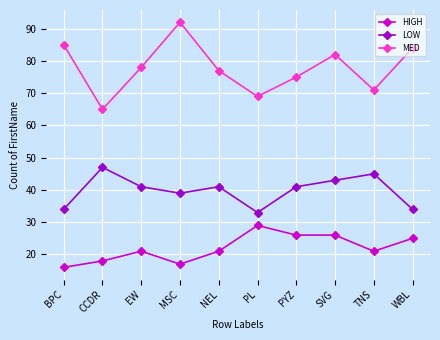

At which label does LOW first exceed 41?

CCDR